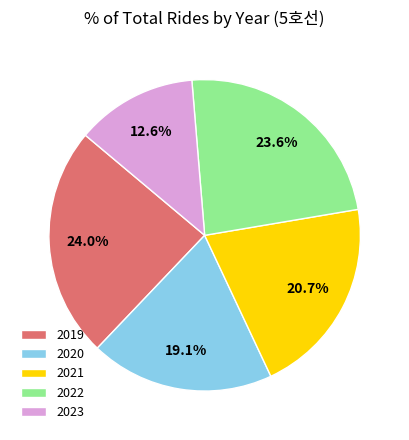

Count the number of slices in the pie.

5